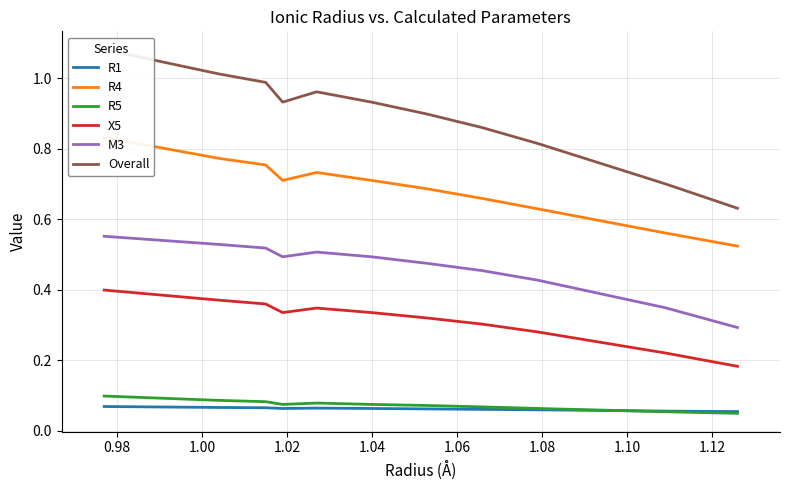

Is this an area chart (filled region under the line)?

No